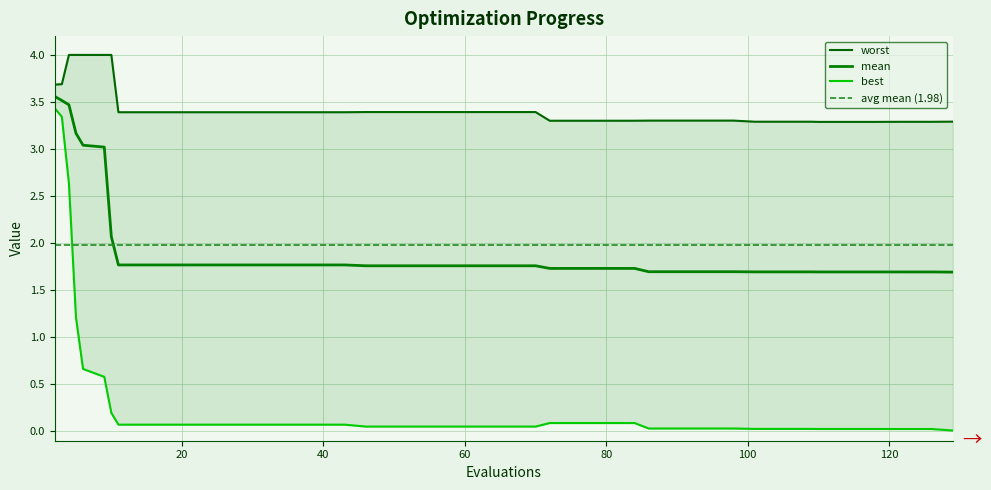

What is the highest value of the mean series?

3.6